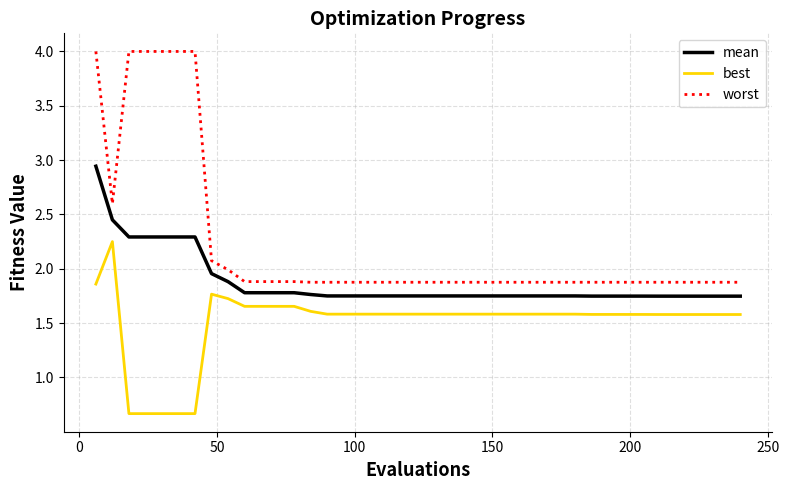

True or false: best and worst cross at least once.

False